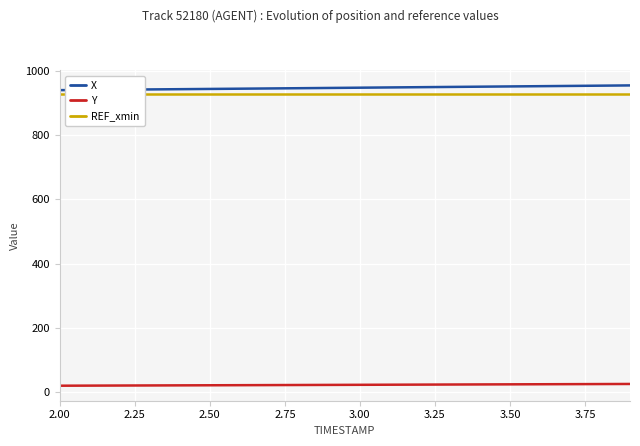

True or false: Y and REF_xmin intersect in this chart.

False